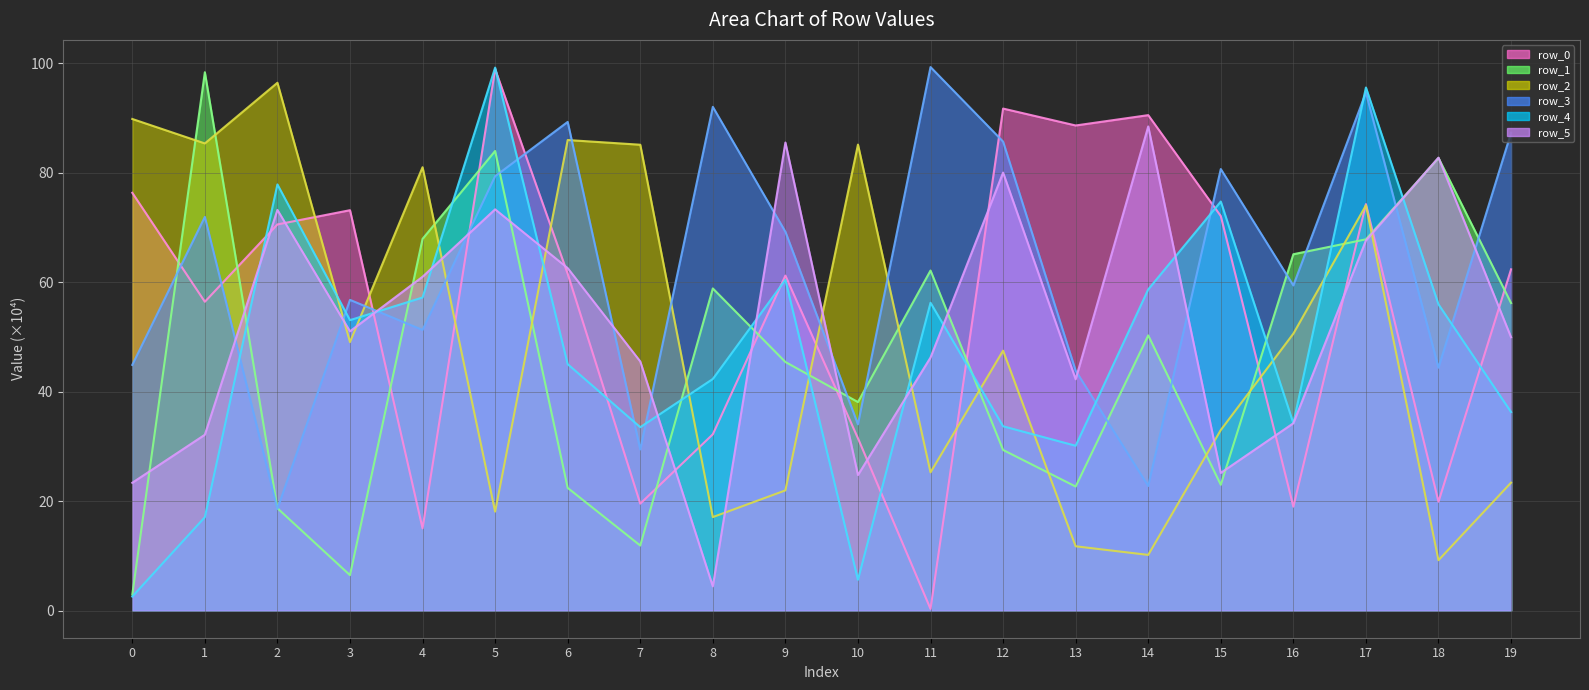

What is the difference between the maximum and minimum values in the row_2_line series?

87.2